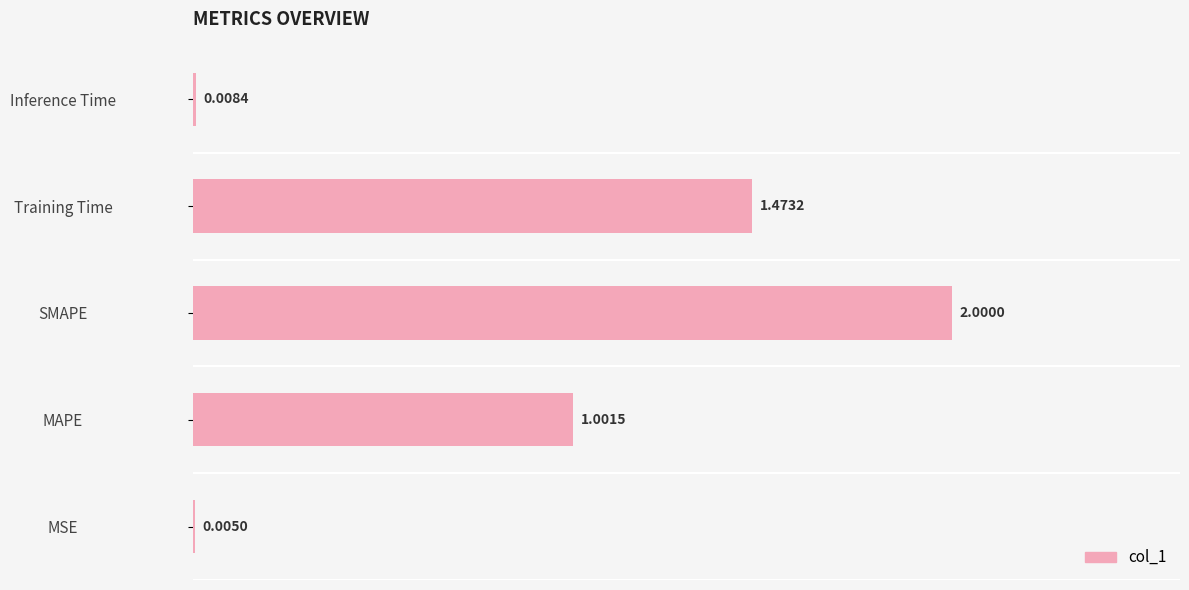

Are the bars horizontal?

Yes